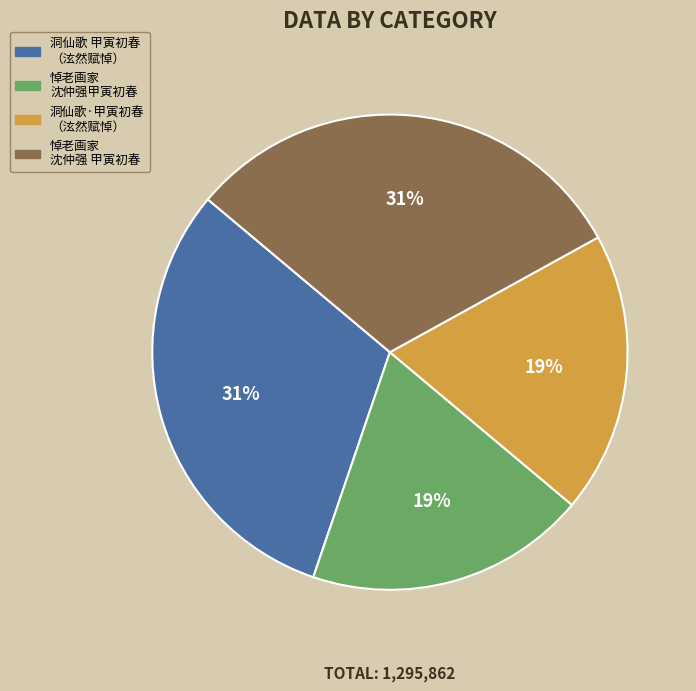

To the nearest percent, what is the average slice percentage?

25%